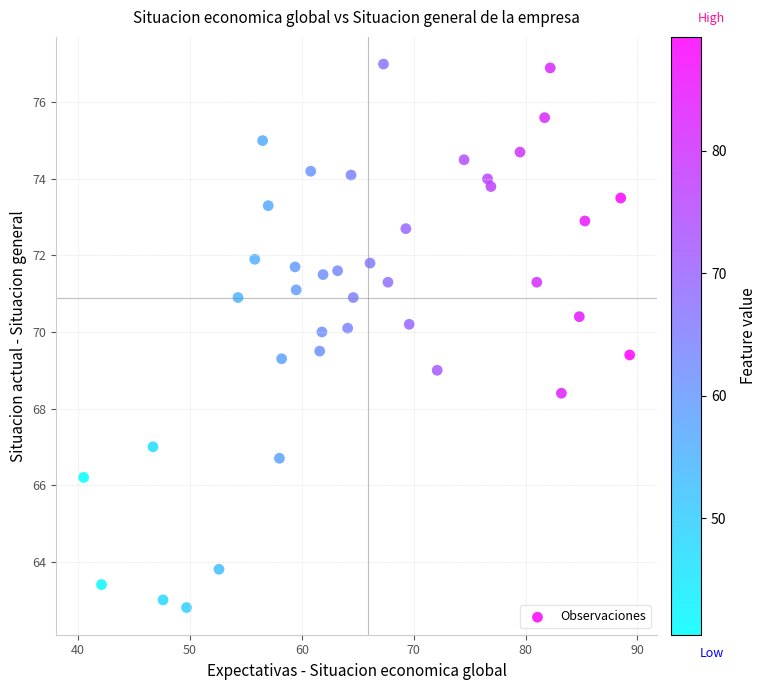

What is the range of Y values (max minus min)?

14.2